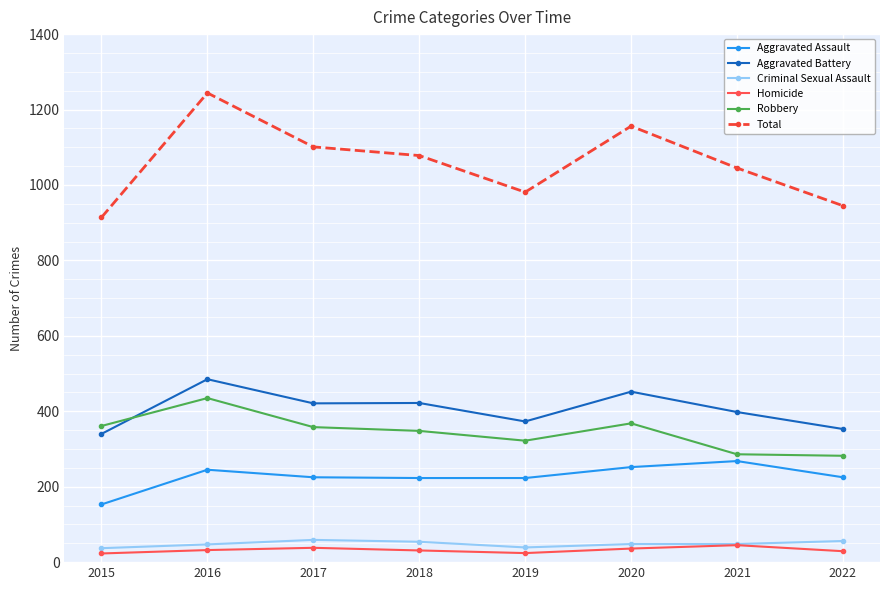

At how many categories does at least one series exceed 860?

8